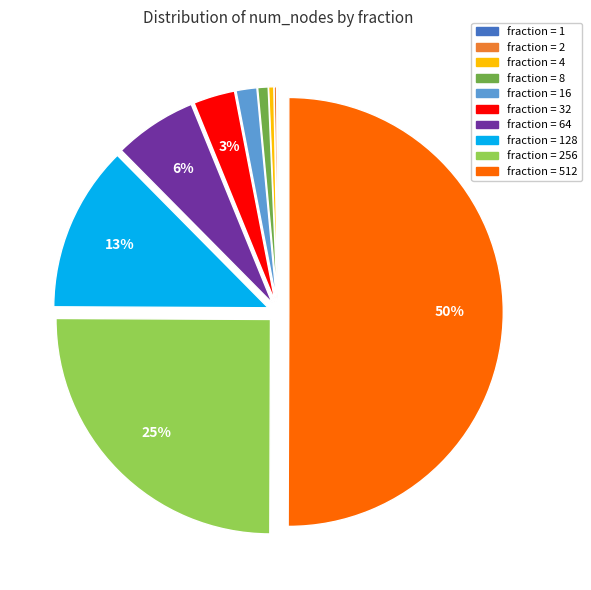

To the nearest percent, what is the average slice percentage?

10%